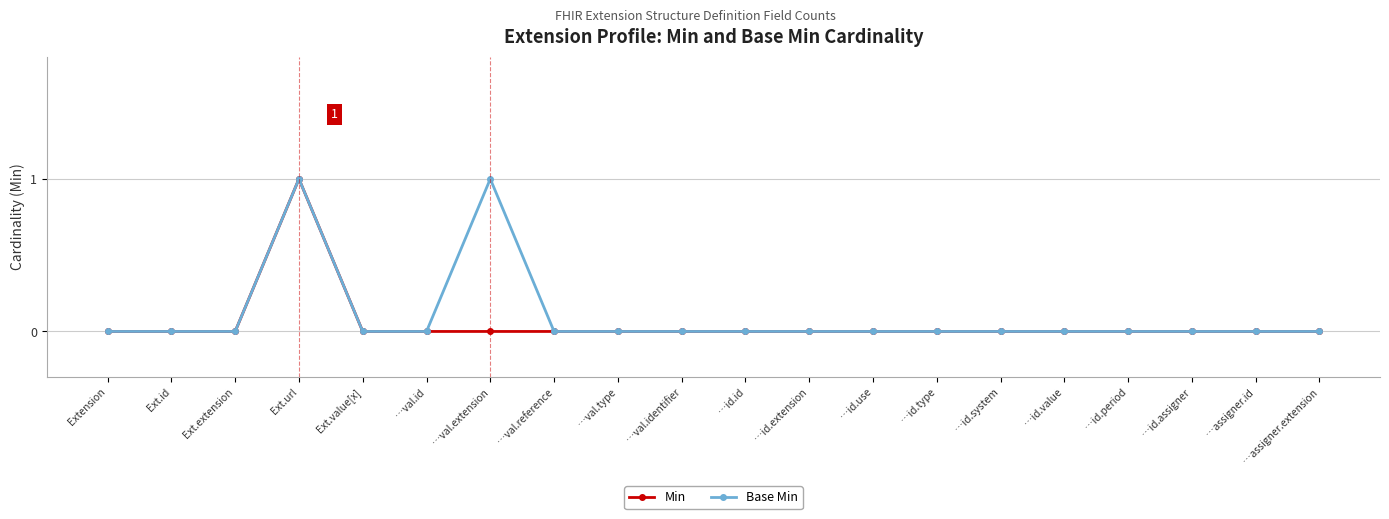

The Min series shows 0 at …val.identifier. True or false?

True